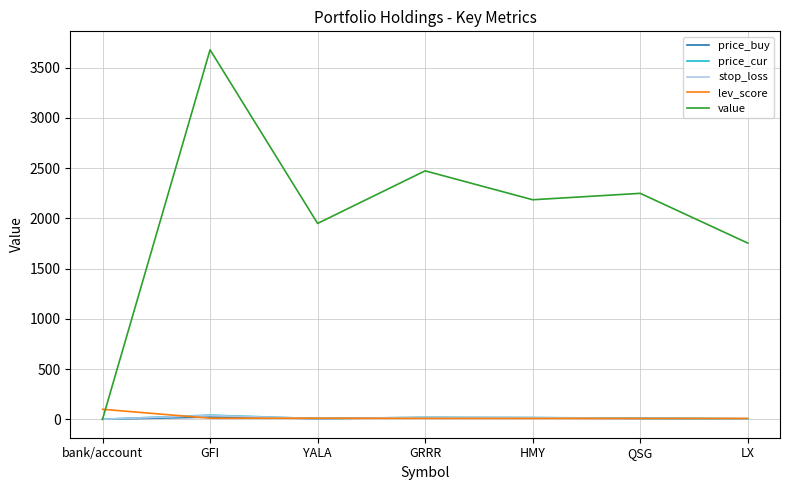

Where does the stop_loss series first go above 9?

GFI